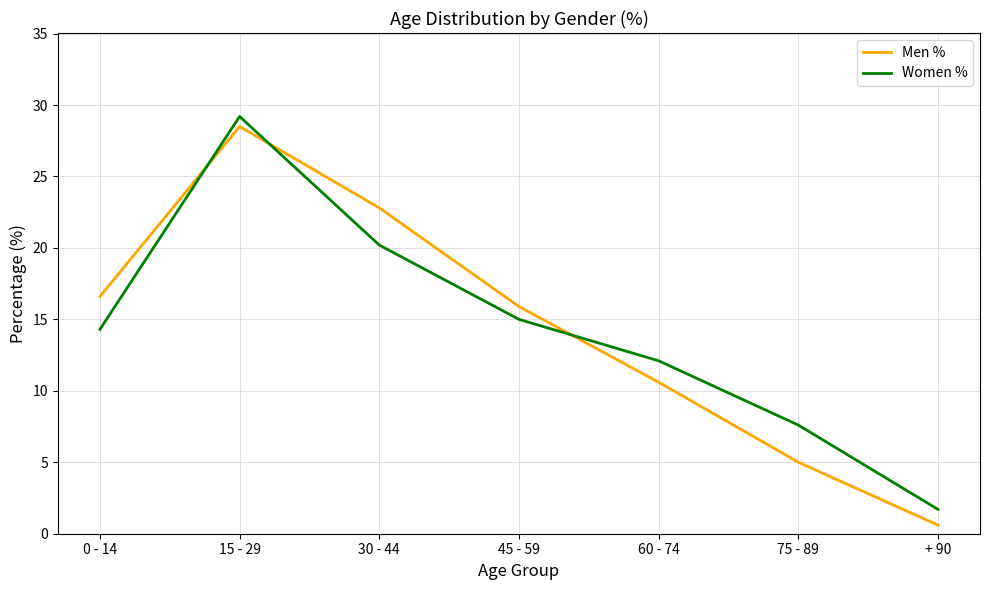

How many distinct data groups are displayed?

2